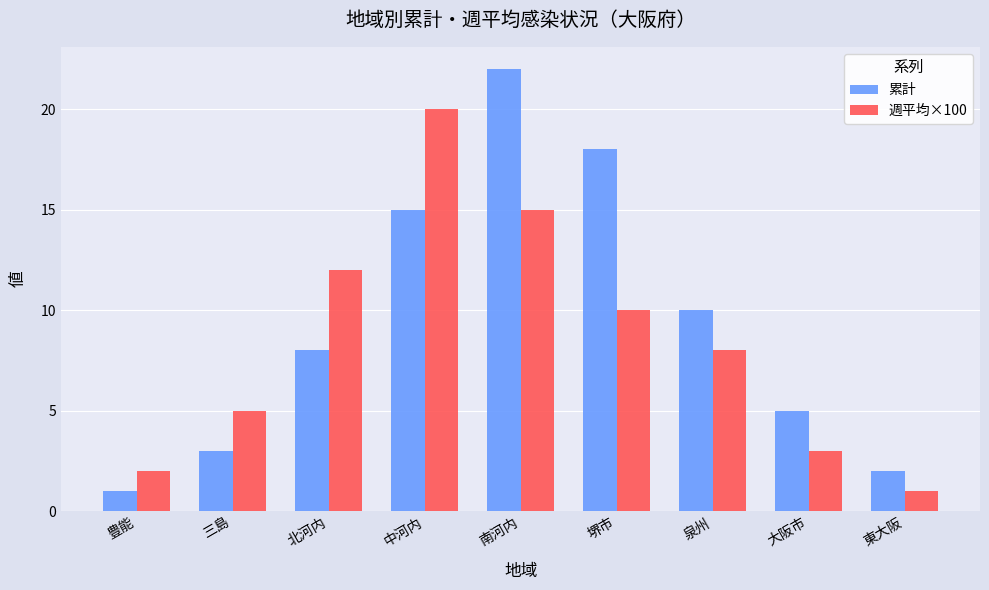

Reading left to right, list all the values displayed in this chart.

累計: 1	3	8	15	22	18	10	5	2
週平均×100: 2	5	12	20	15	10	8	3	1